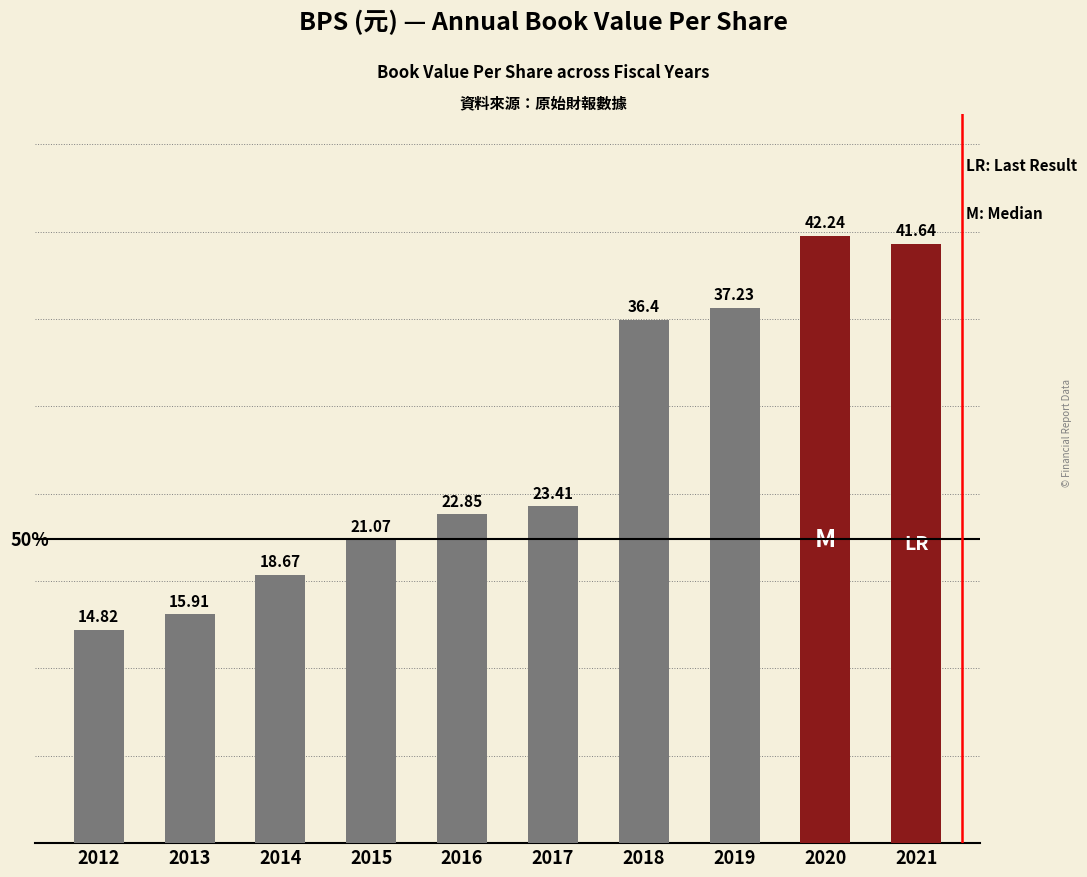

Is it true that the value at 2019 is 49.8?

False